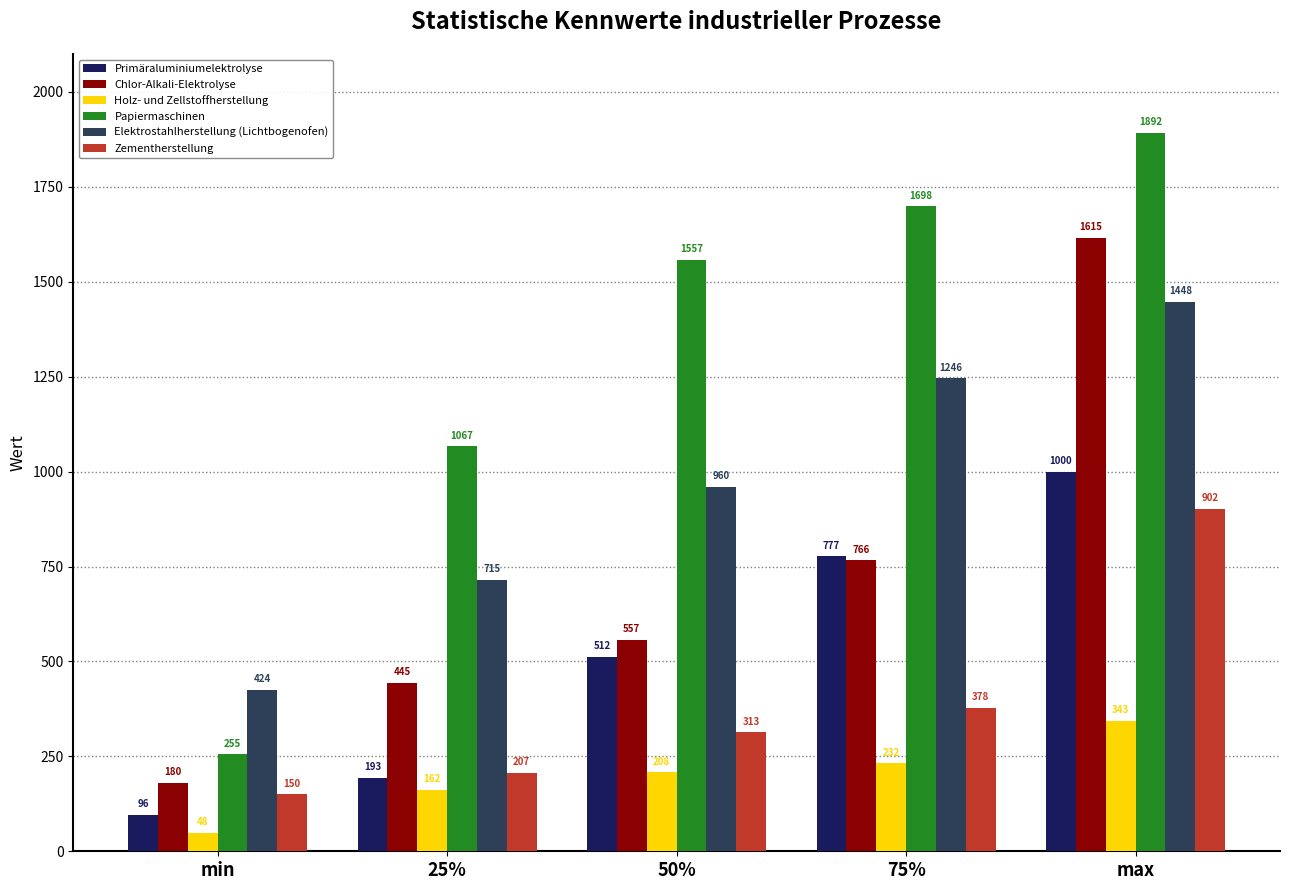

What position from the right is min?

5